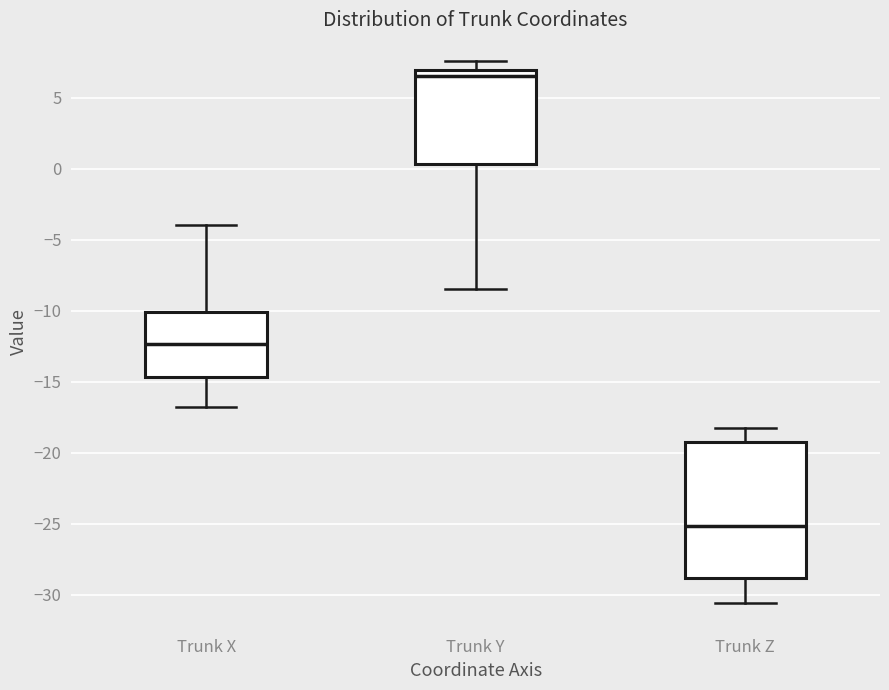

Where does the median line of the box for Trunk Z sit on the y-axis? The values are not printed on the chart, so give them approximately, as read against the axis.

-25.0